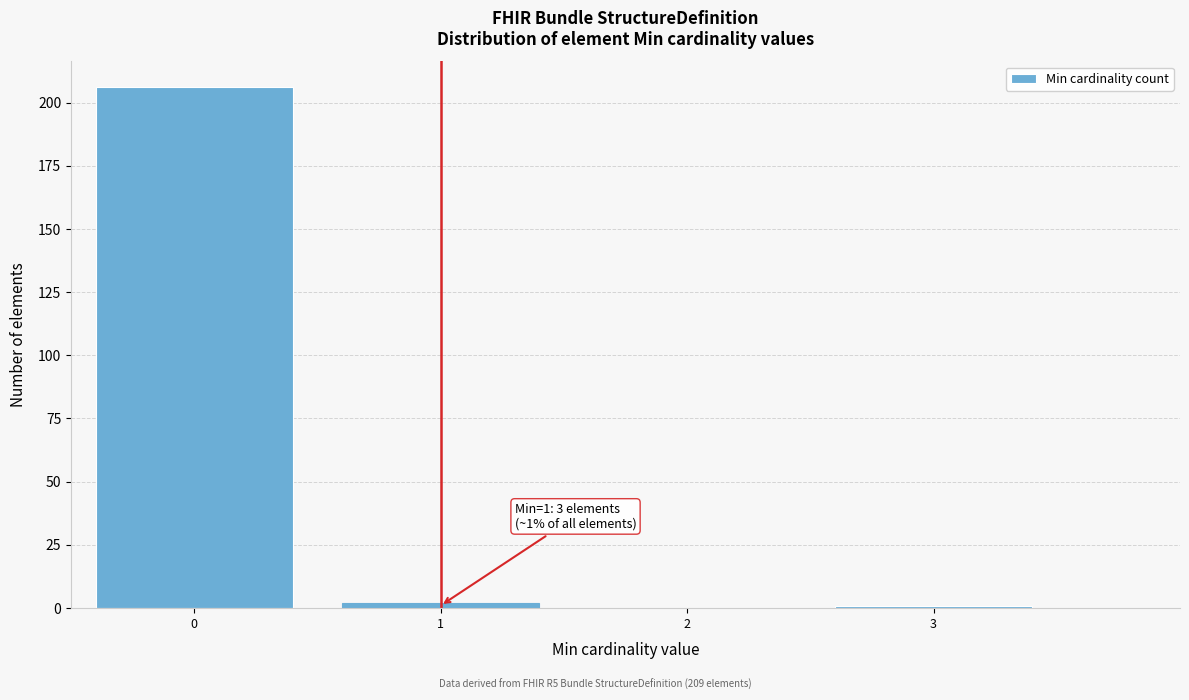

Over which range of the x-axis is the bar tallest?

-0.5 to 0.5